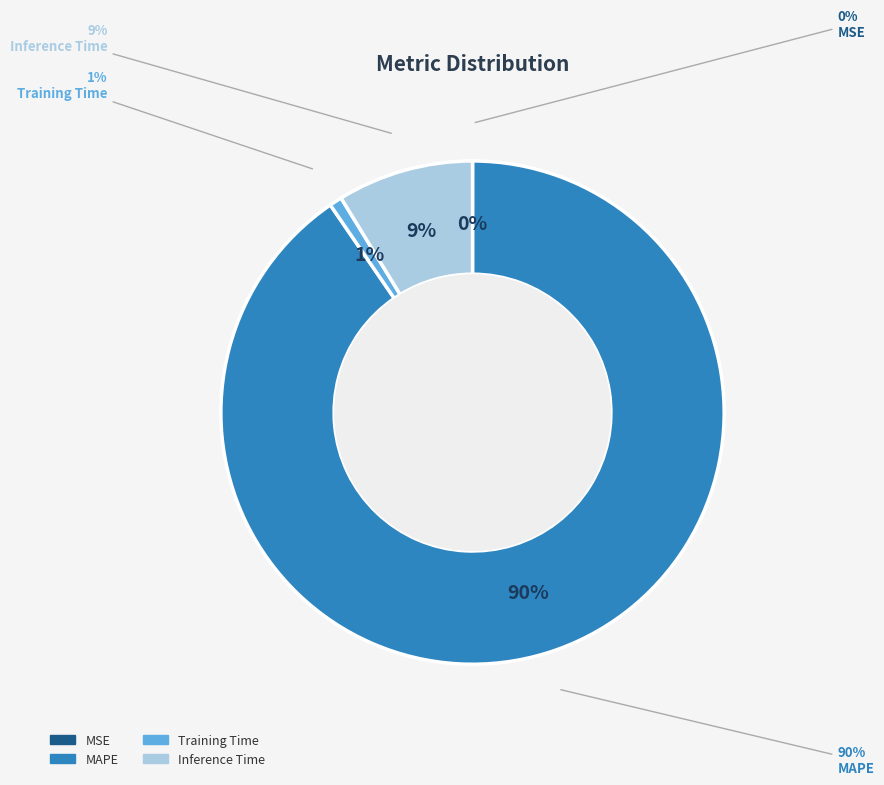

To the nearest percent, what percentage of the pie is Training Time?

1%